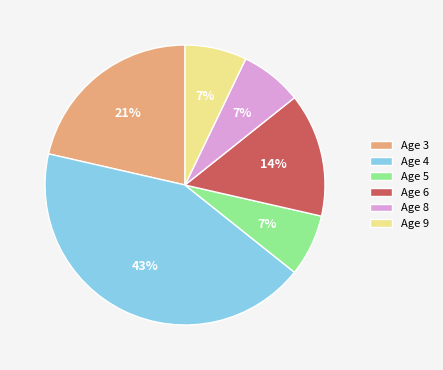

Between Age 4 and Age 3, which is larger?

Age 4